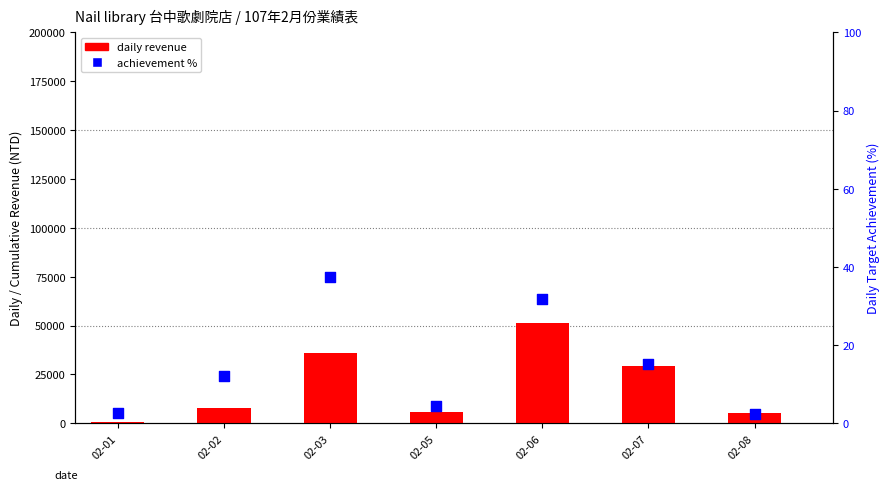

Is the value of daily revenue at 02-07 greater than the value of achievement % at 02-06?

Yes